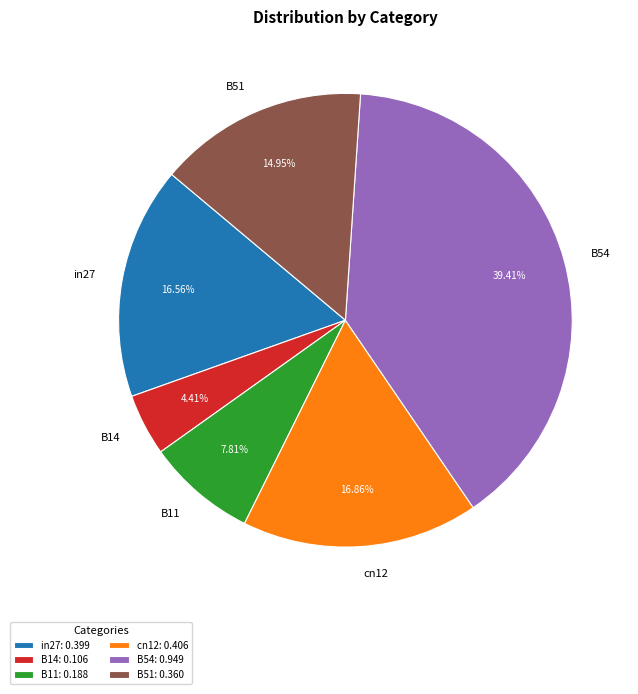

Which has a higher value, B51 or B54?

B54